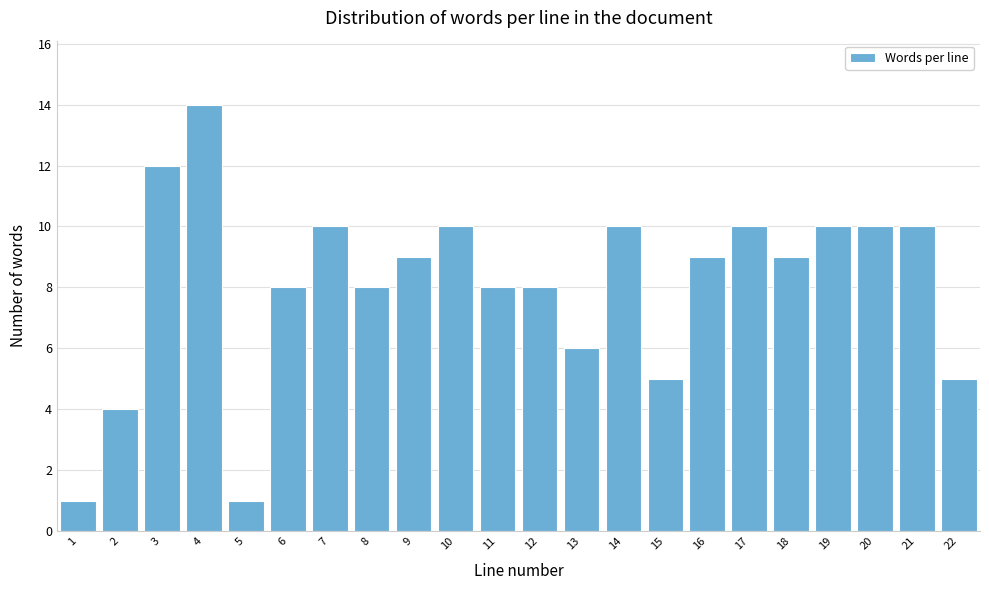

Reading right to left, transcribe all the data shown in this chart.

5	10	10	10	9	10	9	5	10	6	8	8	10	9	8	10	8	1	14	12	4	1